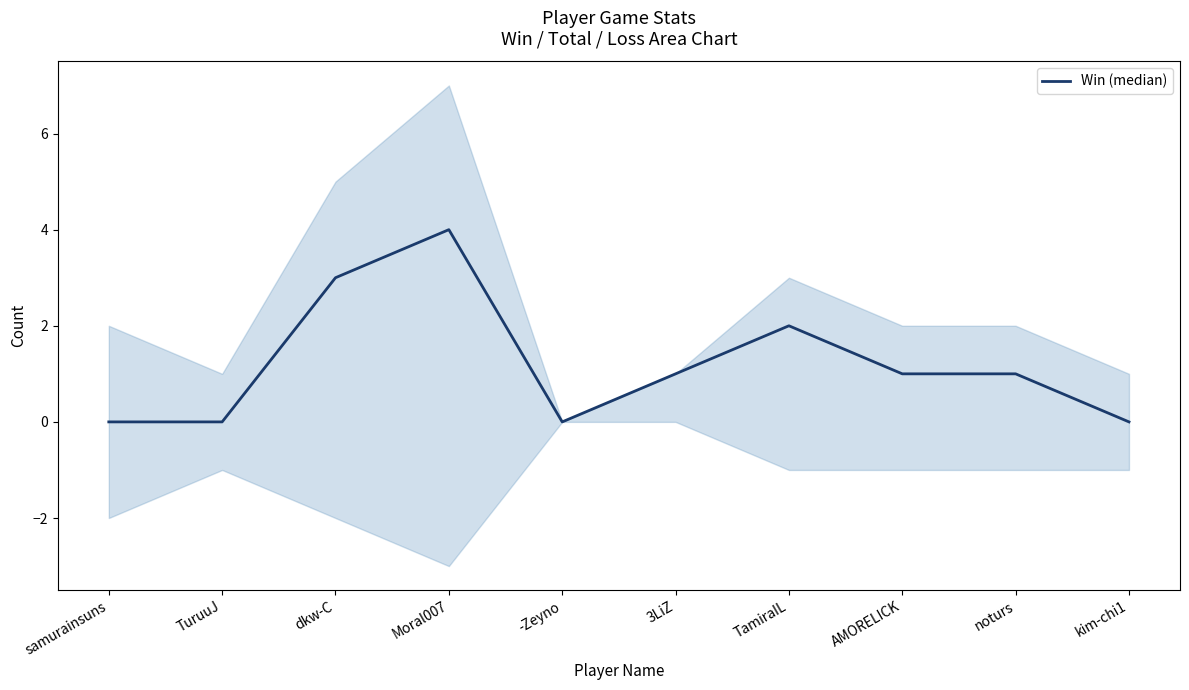

Between TamiraIL and TuruuJ, which is larger?

TamiraIL